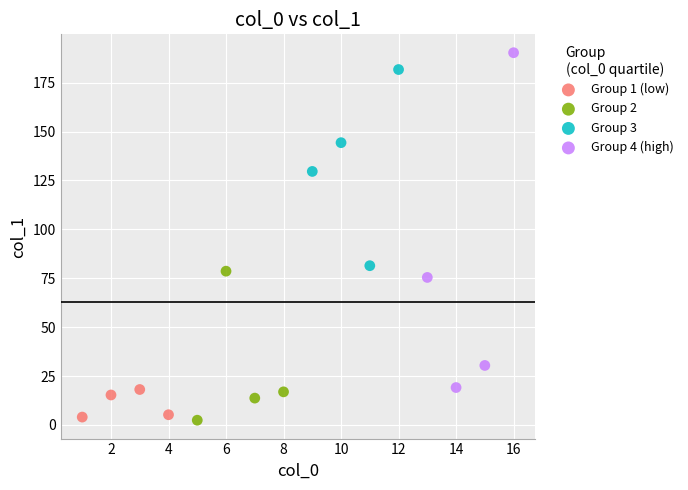

Which series has the largest Y range (max minus min)?

Group 4 (high)